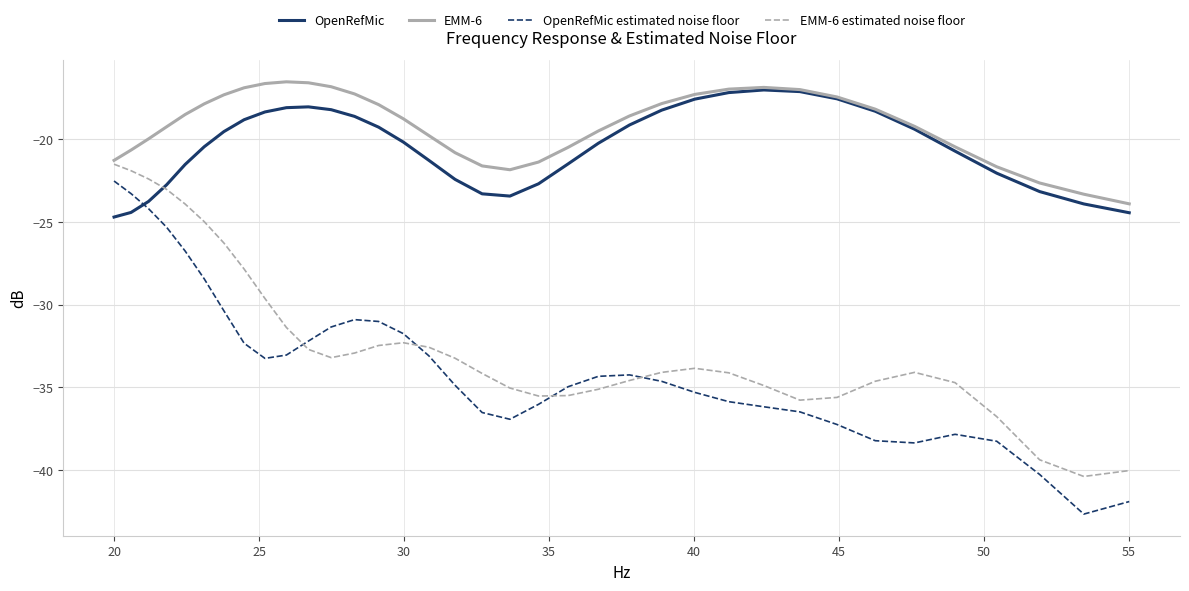

How many values in the OpenRefMic series exceed -20?

17